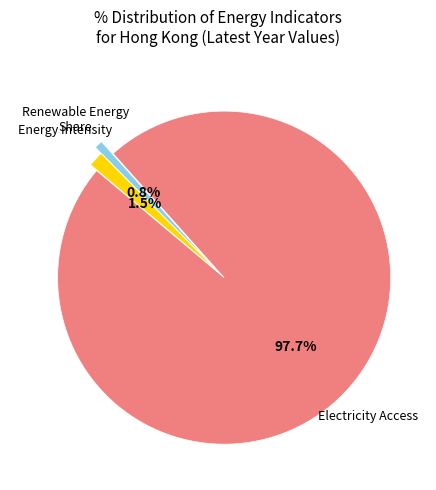

What is the smallest slice in the pie chart?

Renewable Energy Share